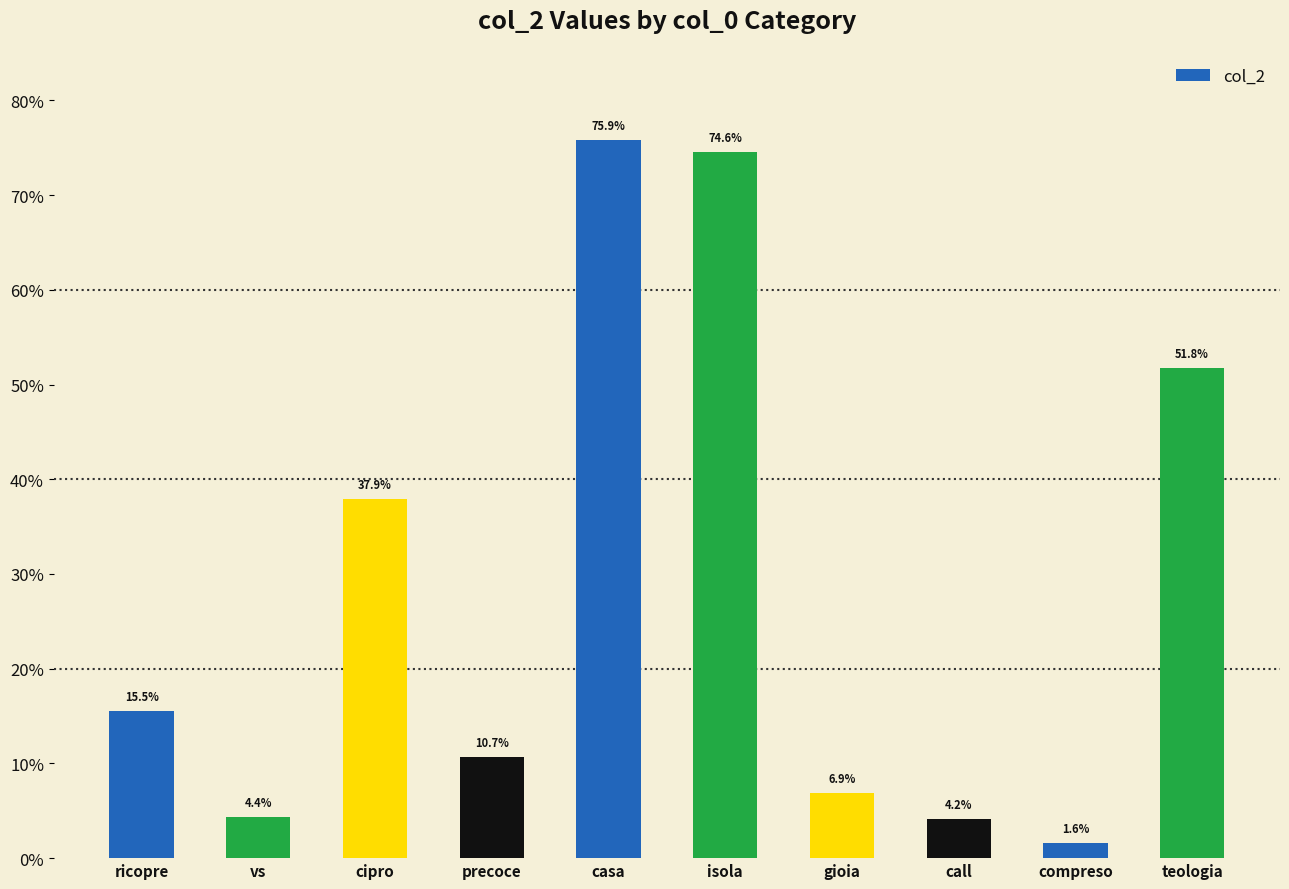

Does the chart contain any negative values?

No